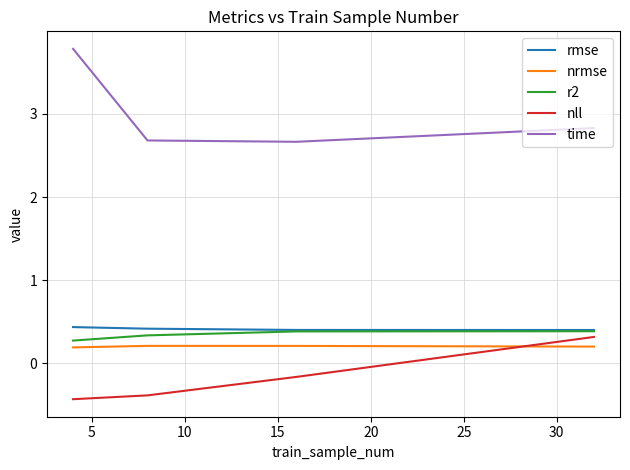

What is the maximum value shown in the chart?

3.8